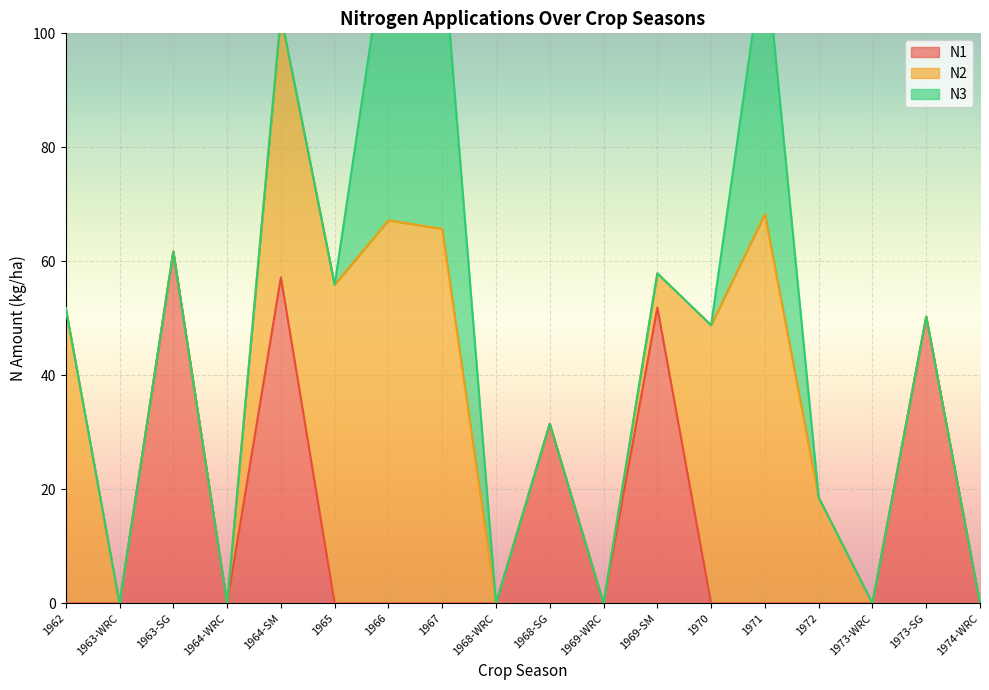

At which category does the chart reach its peak across all series?

1971